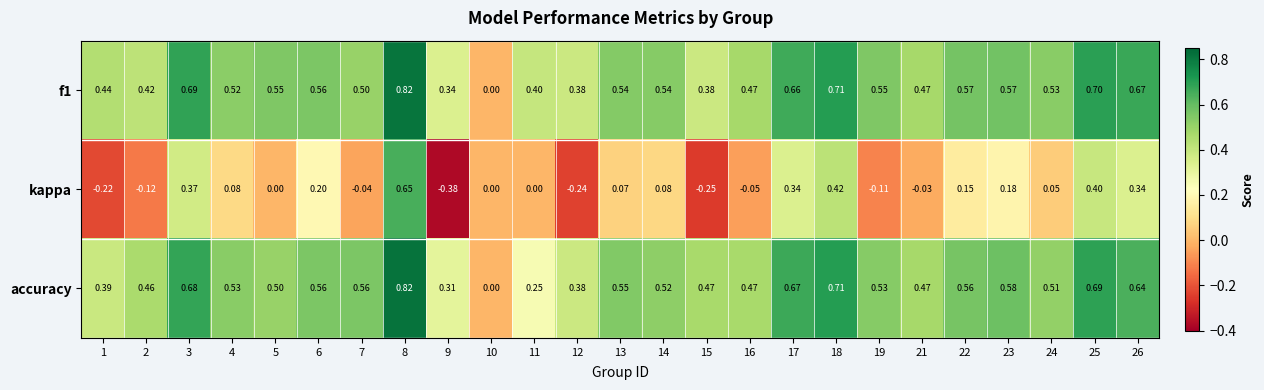

At which category does the chart reach its minimum across all series?

9